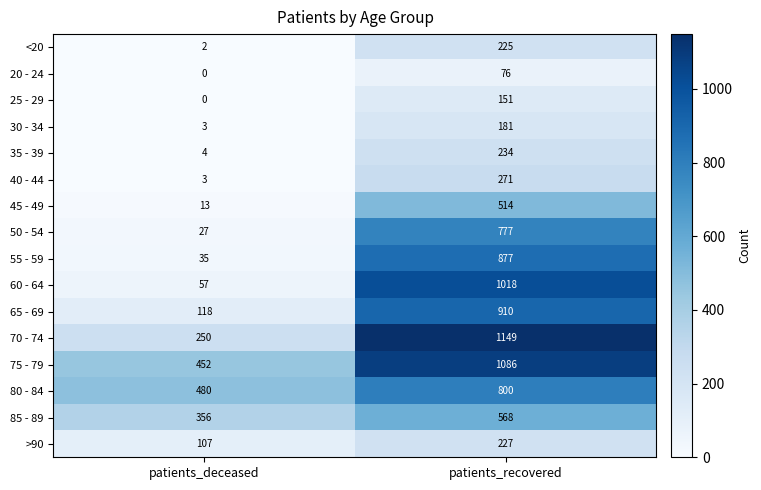

At which label is 45 - 49 closest to 263?

patients_deceased